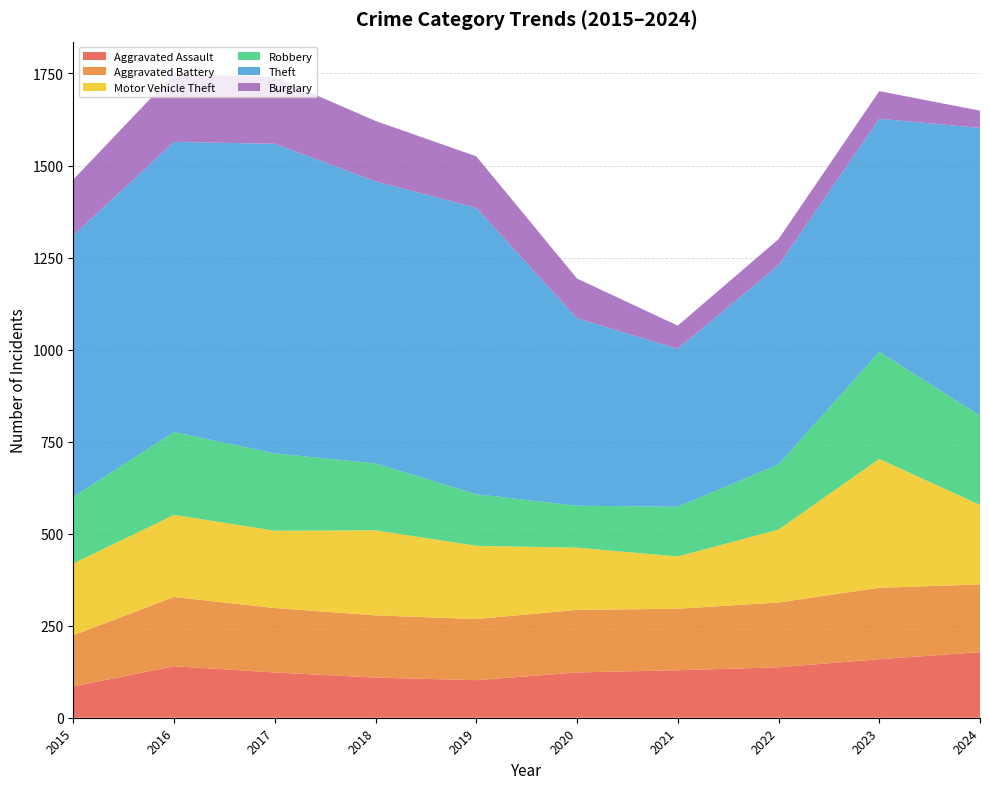

Reading right to left, extract all data points from this chart.

Aggravated Assault: 2024=178	2023=159	2022=137	2021=129	2020=123	2019=102	2018=109	2017=123	2016=140	2015=85
Aggravated Battery: 2024=184	2023=194	2022=176	2021=167	2020=170	2019=166	2018=169	2017=175	2016=188	2015=139
Motor Vehicle Theft: 2024=216	2023=350	2022=198	2021=142	2020=169	2019=199	2018=231	2017=210	2016=223	2015=195
Robbery: 2024=243	2023=291	2022=177	2021=135	2020=114	2019=140	2018=182	2017=210	2016=225	2015=181
Theft: 2024=781	2023=633	2022=541	2021=429	2020=509	2019=778	2018=766	2017=841	2016=788	2015=710
Burglary: 2024=47	2023=75	2022=71	2021=63	2020=108	2019=140	2018=164	2017=181	2016=185	2015=152